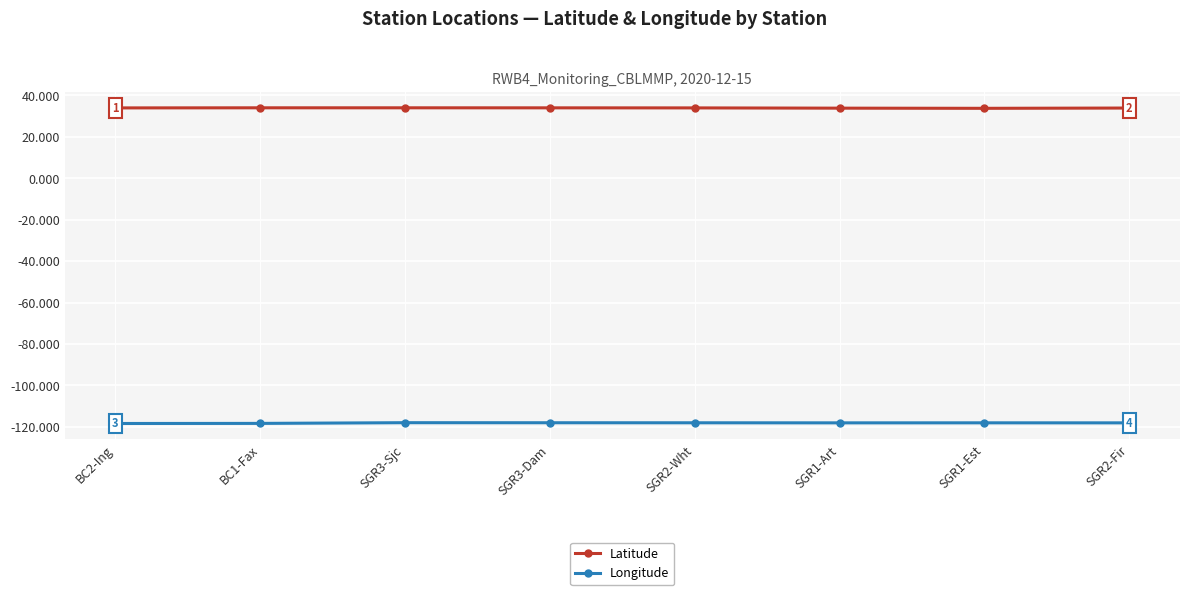

True or false: Longitude has a value of -118.1 at SGR2-Wht.

True